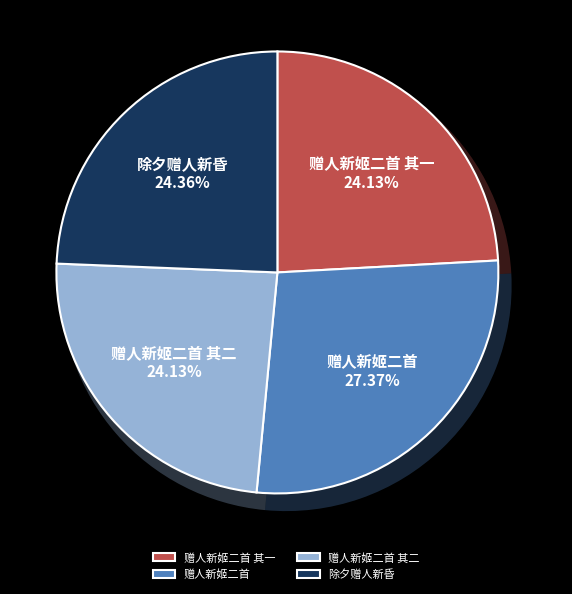

How many segments does this pie chart have?

4